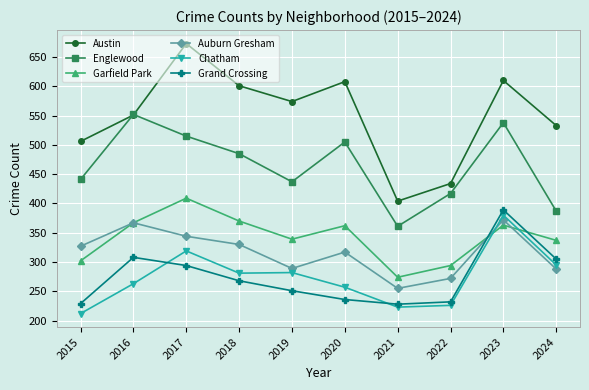

What is the minimum value for Austin?

404